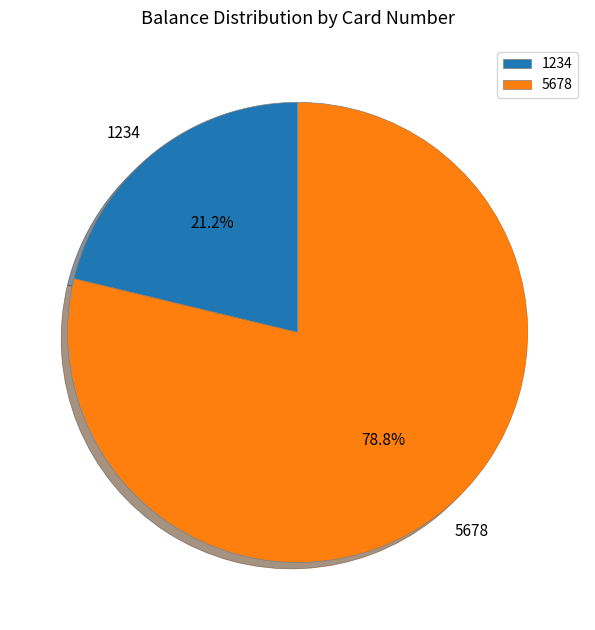

The 5678 slice represents 79% of the pie. True or false?

True